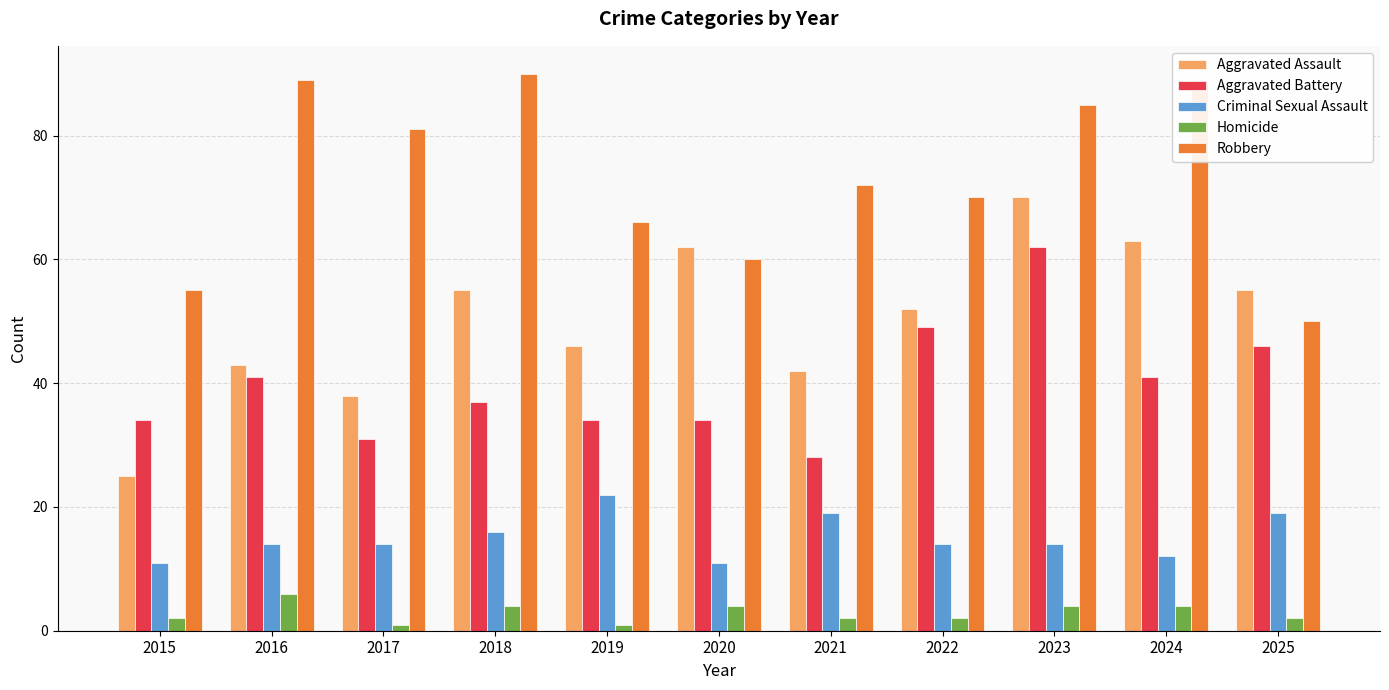

What value does the Aggravated Assault series have at 2018, to the nearest 10?

60